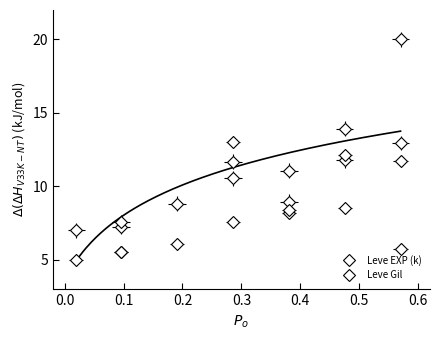

Between 5 and 25, which is larger?

25